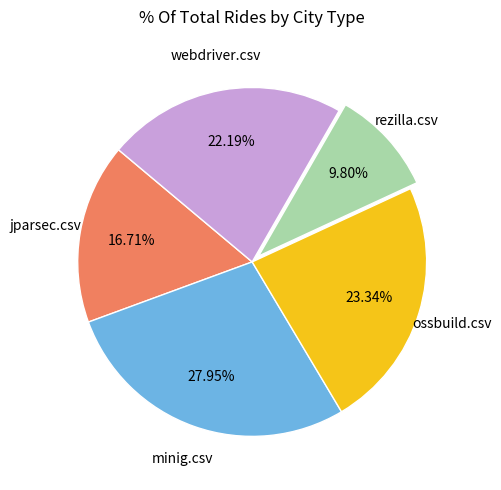

To the nearest percent, what is the difference between the largest and smallest slice percentages?

18%